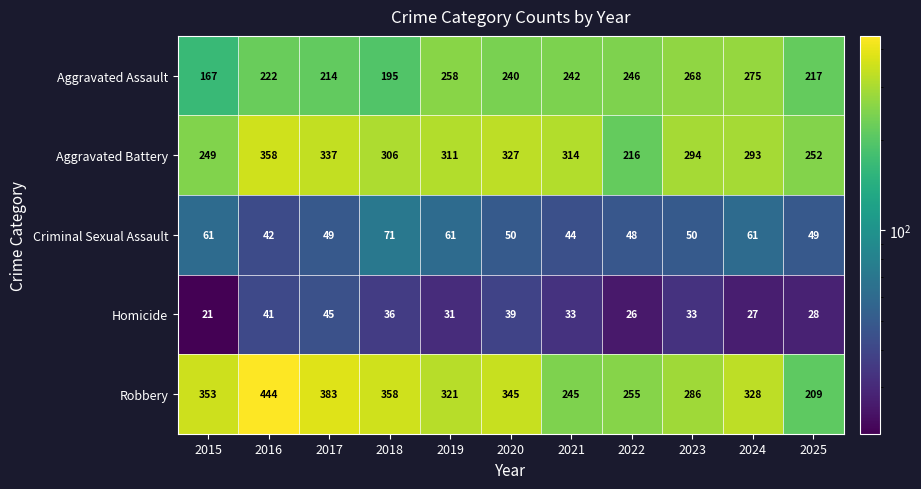

Which series changed the most between 2016 and 2017?

Robbery